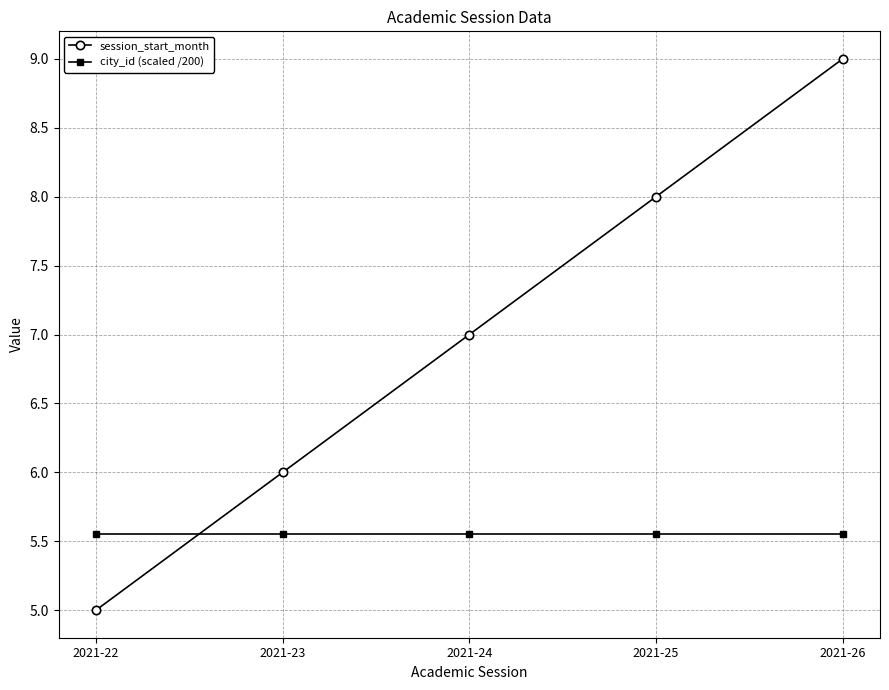

Does the chart display data point markers on the line(s)?

Yes